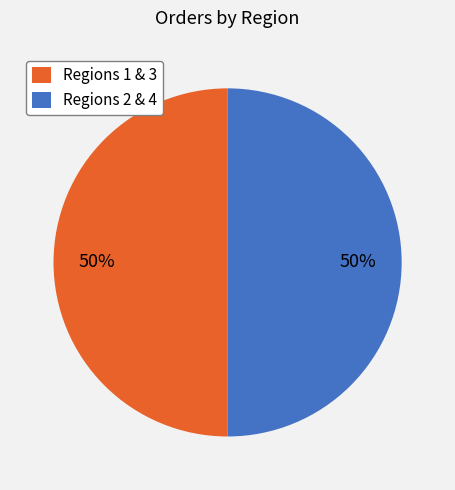

Approximately how many times larger is the value at Regions 1 & 3 compared to Regions 2 & 4?

1.0